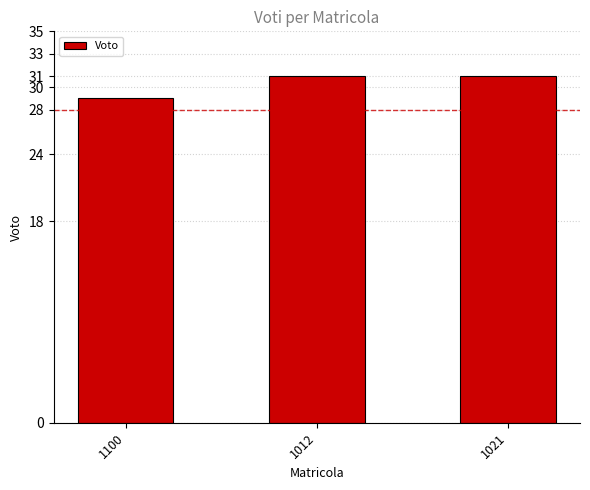

Reading left to right, transcribe all the data shown in this chart.

1100=29	1012=31	1021=31